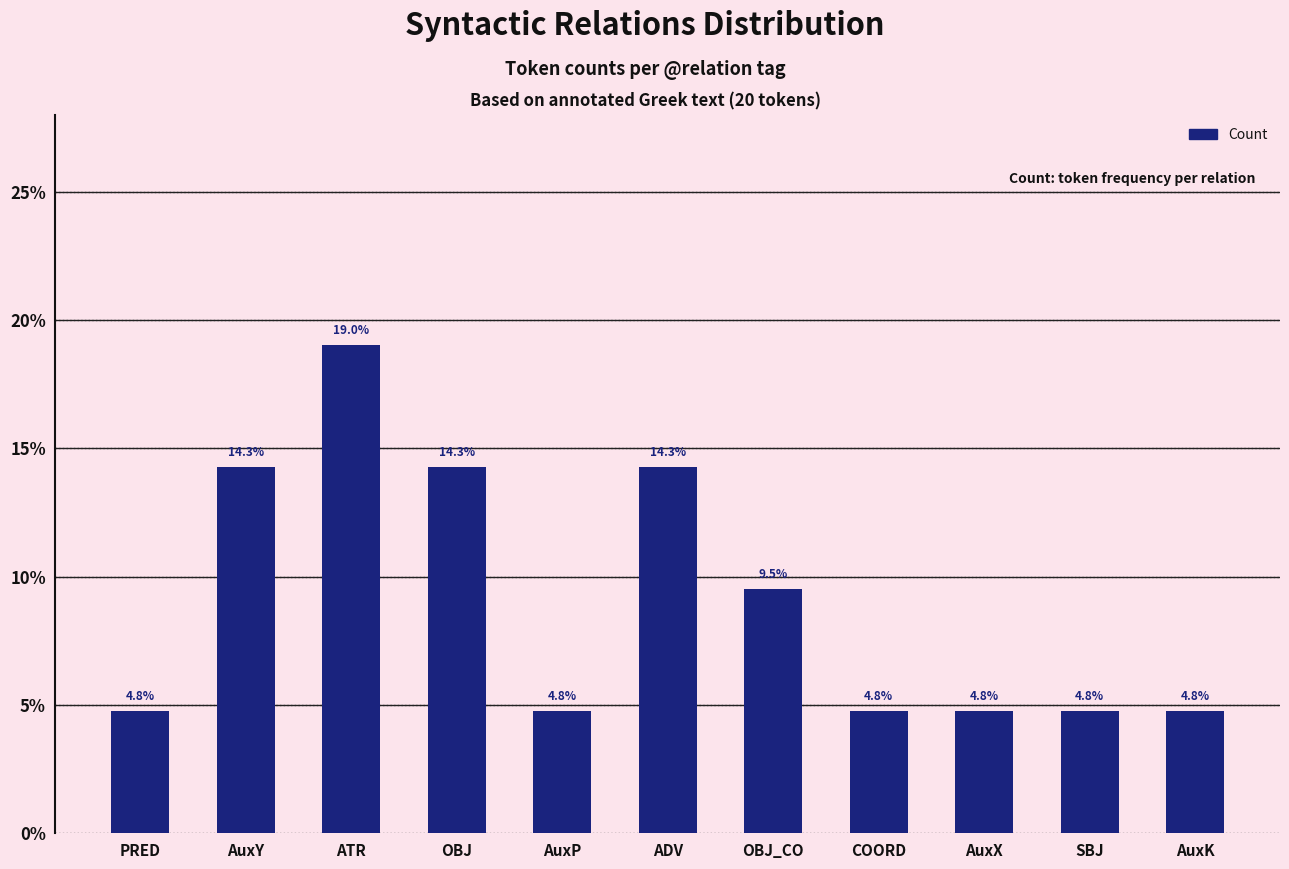

What is the value of the 6th bar from the left?

14.3